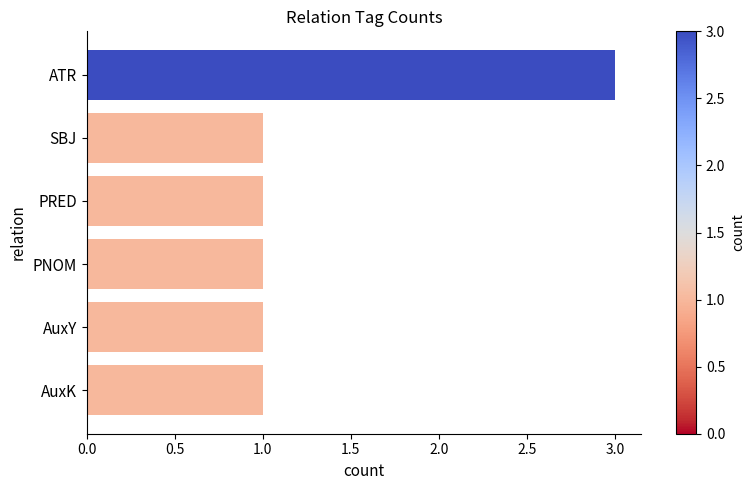

What is the smallest value displayed?

1